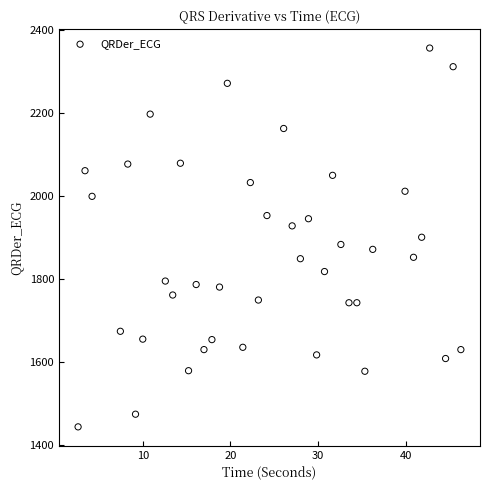

What is the range of X values (max minus min)?

43.6